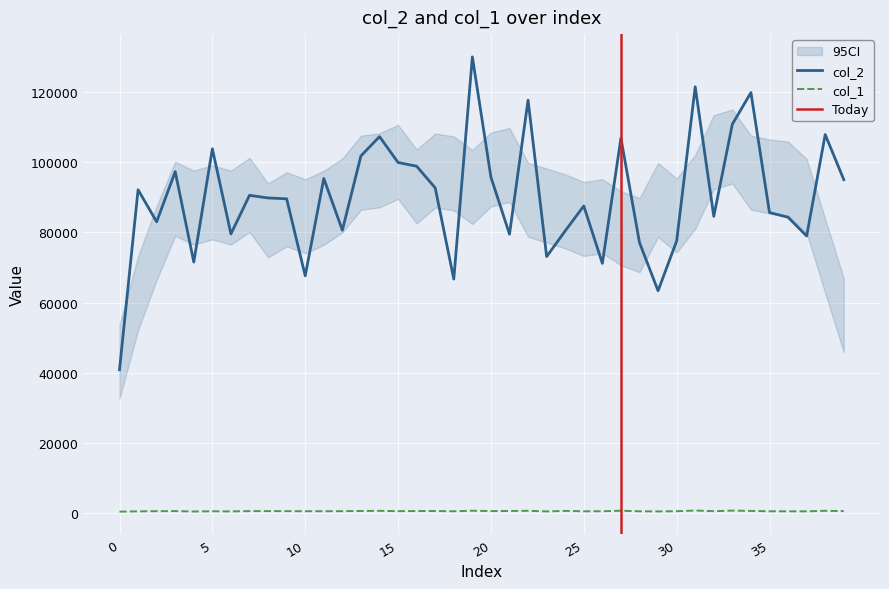

Between 0 and 30, which series saw the biggest shift?

col_2